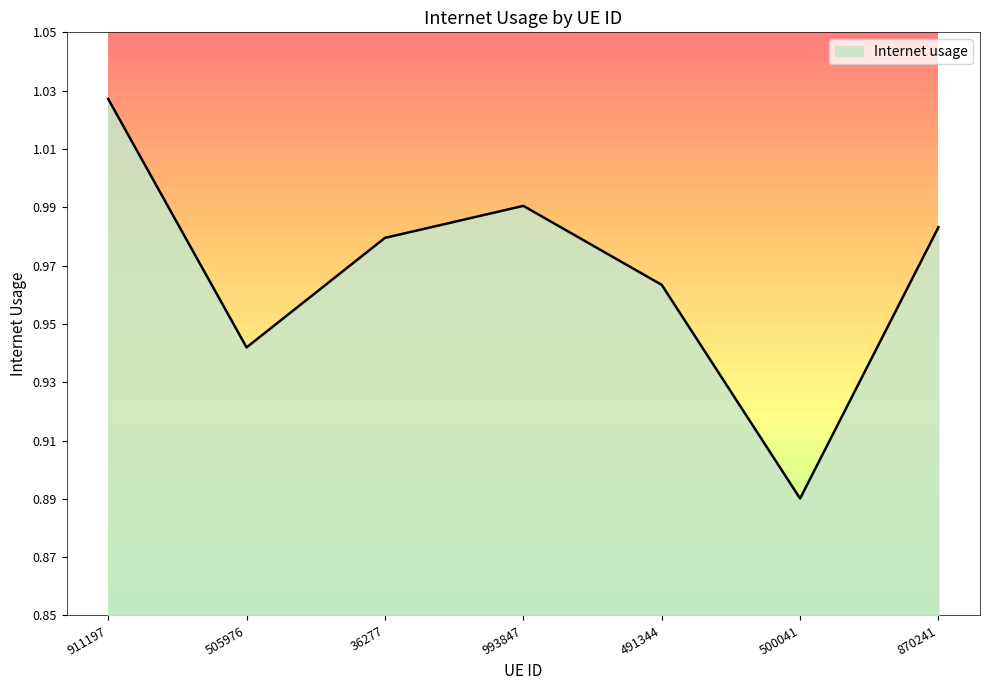

Reading right to left, list all the values displayed in this chart.

1.0	0.9	1.0	1.0	1.0	0.9	1.0